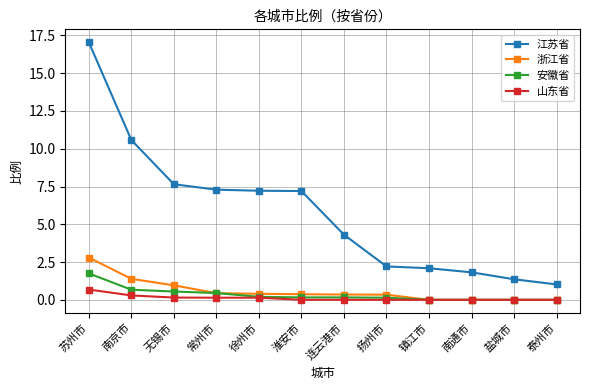

True or false: 安徽省 has a value of 0.0 at 南通市.

True